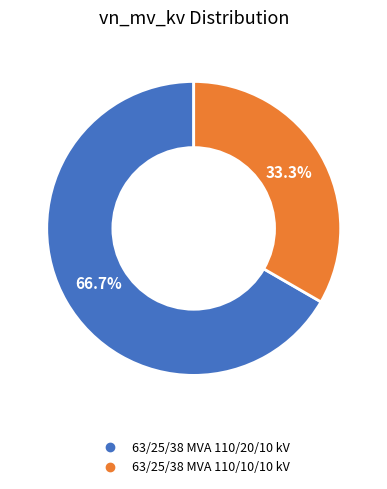

Combined, do 63/25/38 MVA 110/10/10 kV and 63/25/38 MVA 110/20/10 kV account for over 50%?

Yes